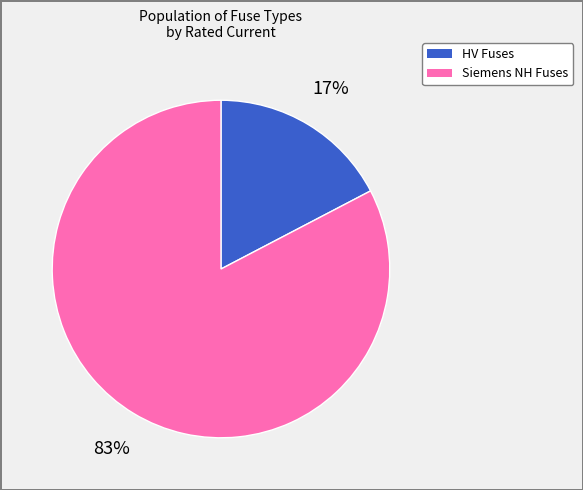

To the nearest percent, what is the average slice percentage?

50%